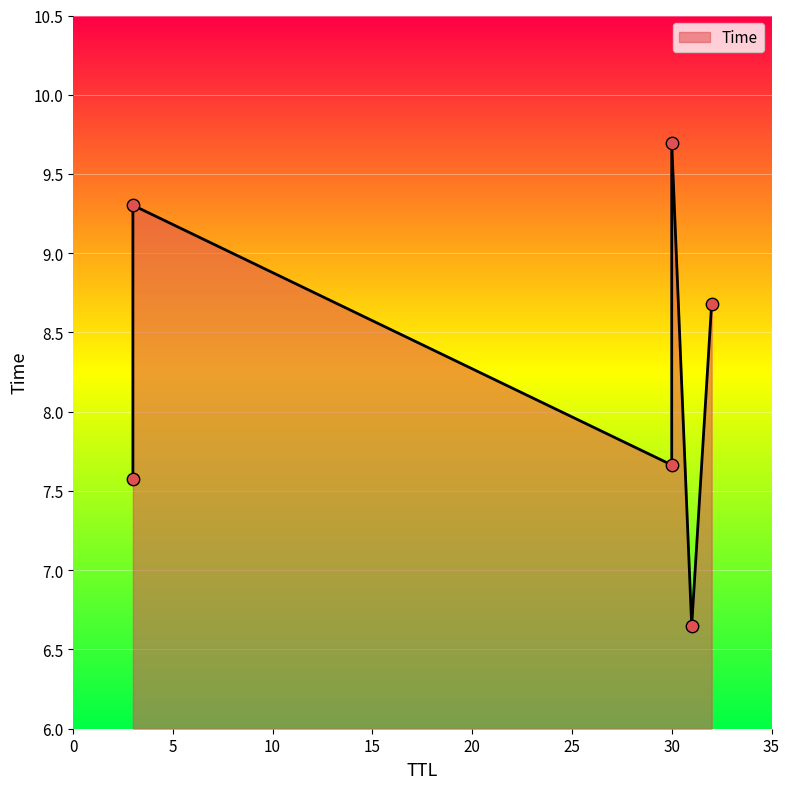

Which has a higher value, 30 or 31?

30